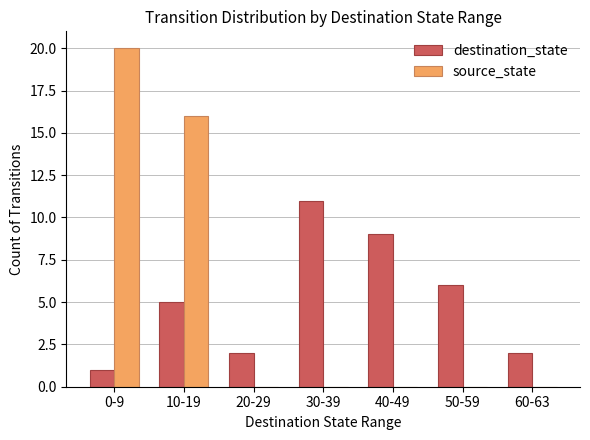

Is the value of source_state at 10-19 greater than the value of destination_state at 60-63?

Yes